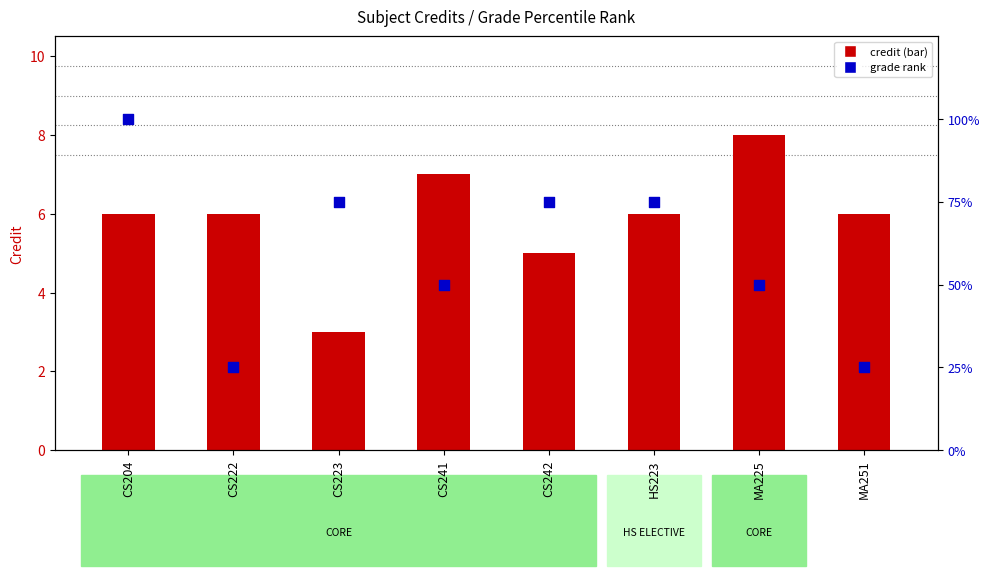

Is the value of credit at CS242 greater than the value of grade rank at CS204?

No